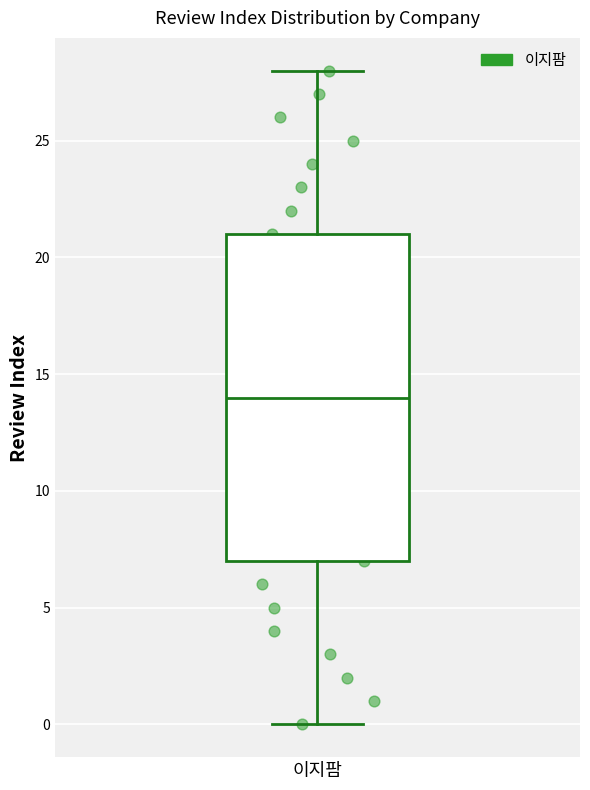

Transcribe this box plot: give where the median line is, the range the box spans, and where the two whiskers end, as read against the y-axis. The values are not printed on the chart, so give them approximately, as read against the axis.

median 14, box 7 to 21, whiskers 0 to 28